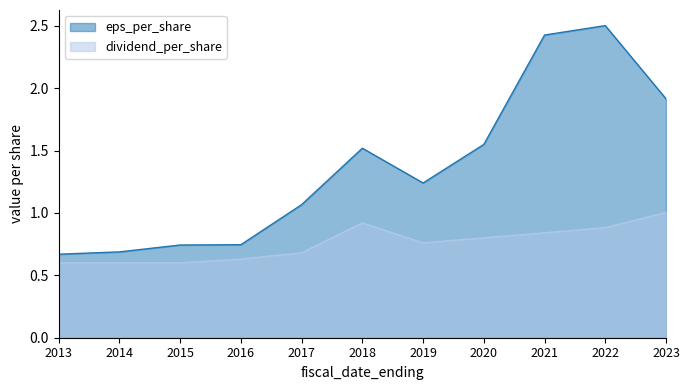

What are all the series names shown in the legend?

eps_per_share, dividend_per_share